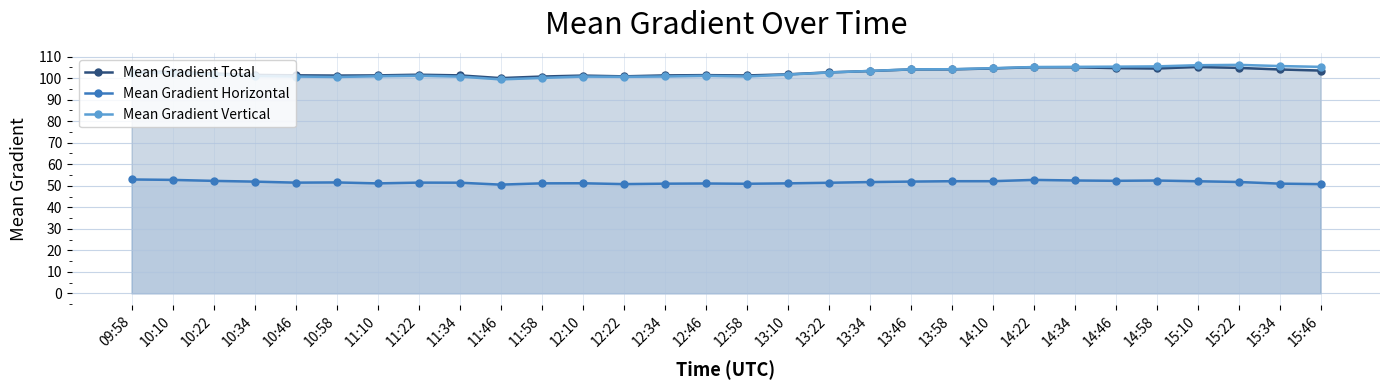

Is it true that Mean Gradient Total equals 182.8 at 13:34?

False